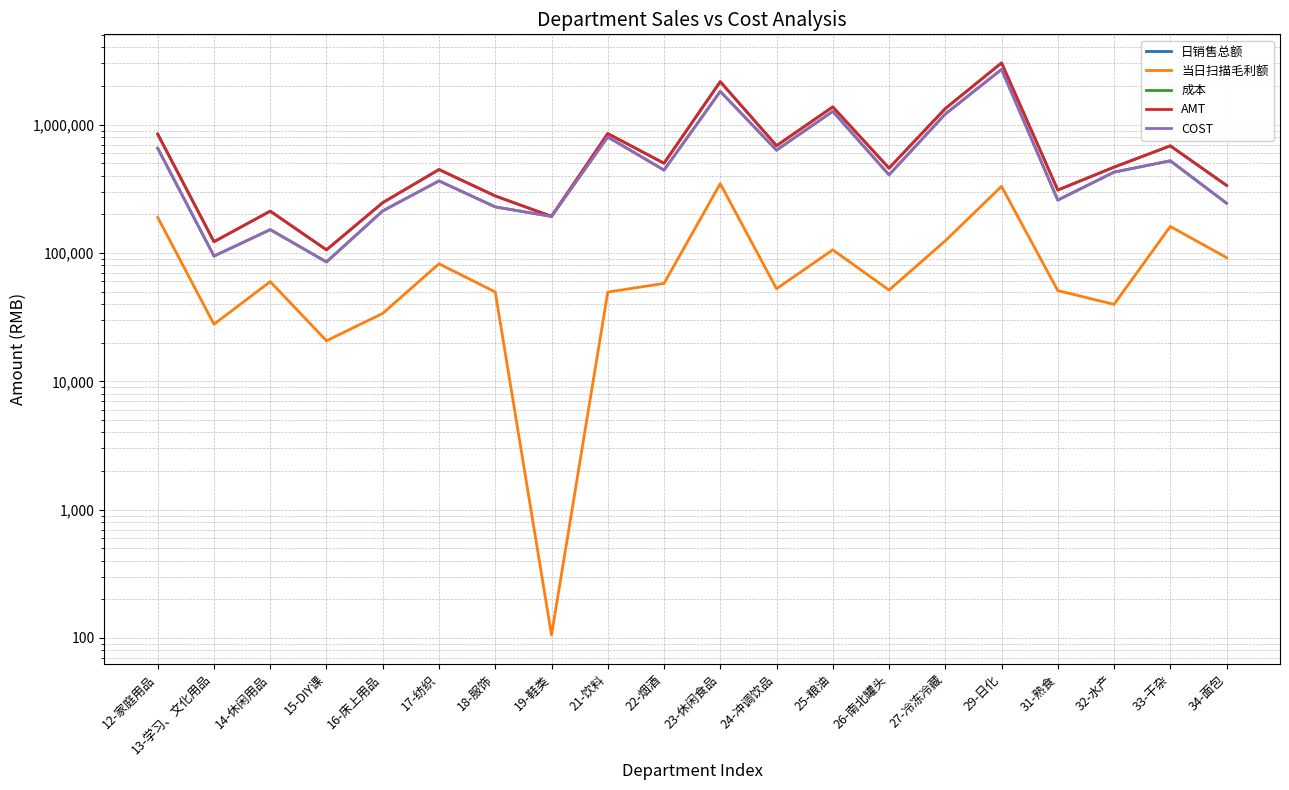

The 当日扫描毛利额 series shows 52679.1 at 24-冲调饮品. True or false?

True